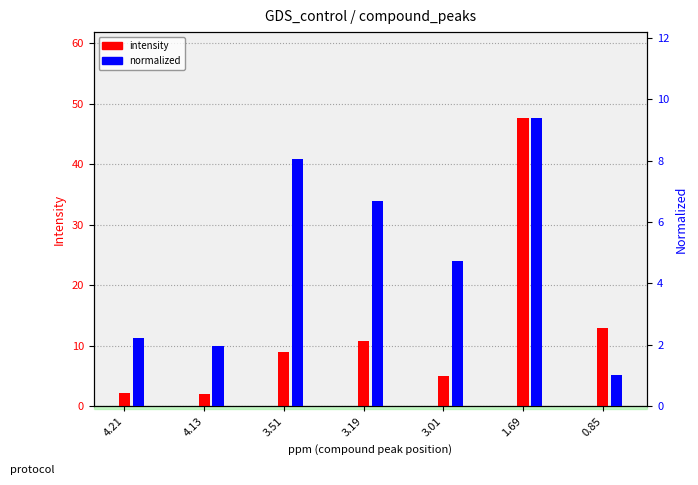

True or false: normalized has a value of 9.2 at 3.19.

False